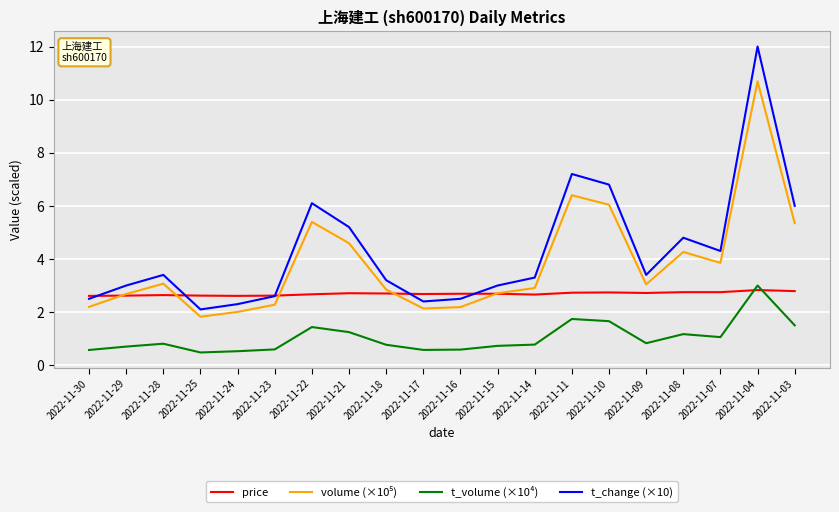

How many intersections are there between t_volume (×10⁴) and price?

2